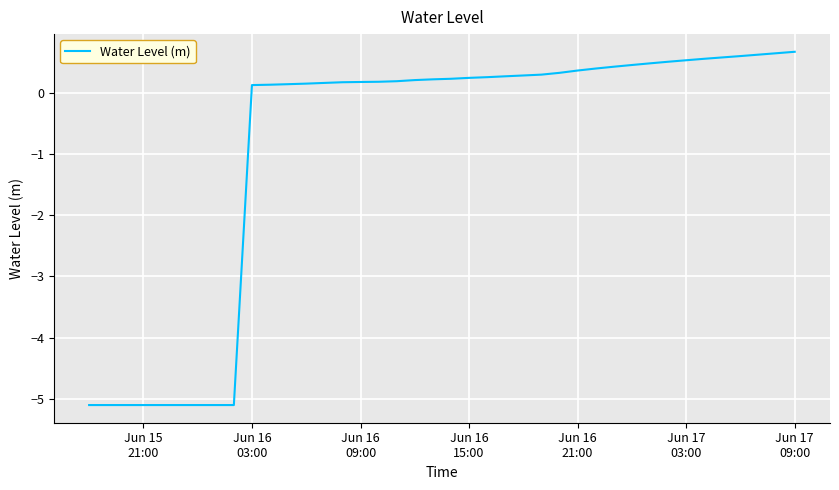

What is the smallest value displayed?

-5.1